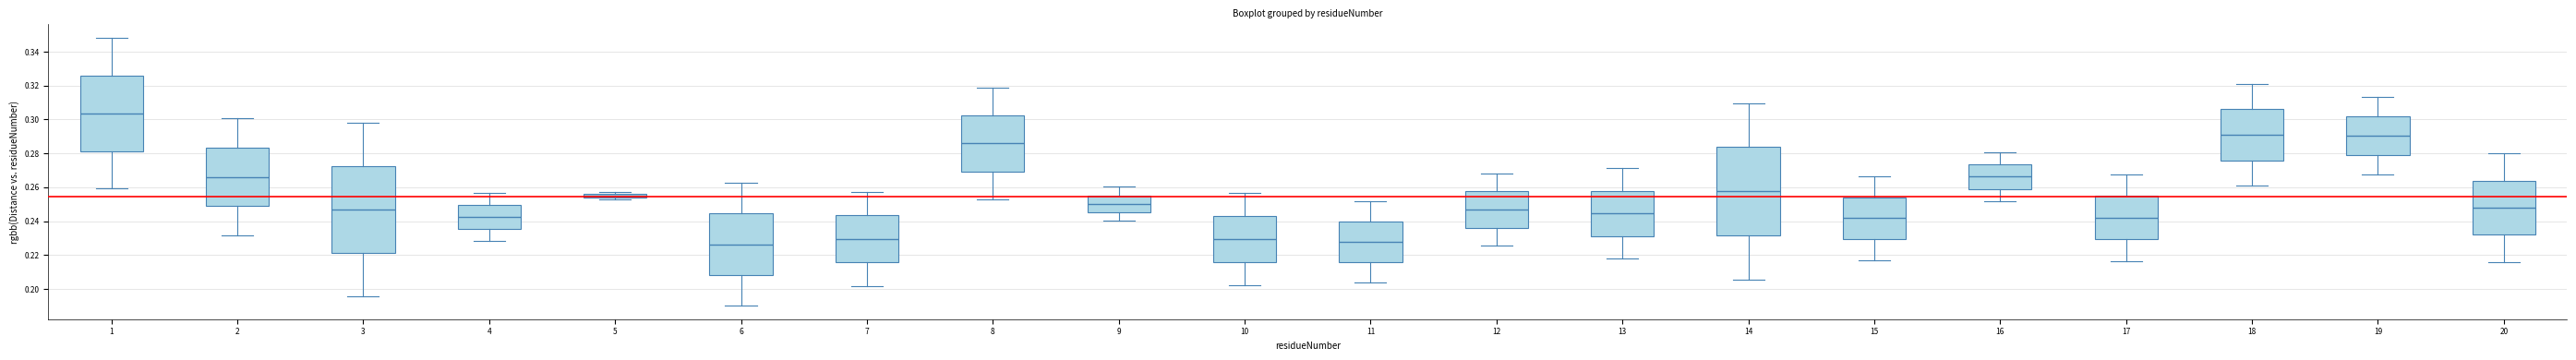

Which box's median line is the highest?

1